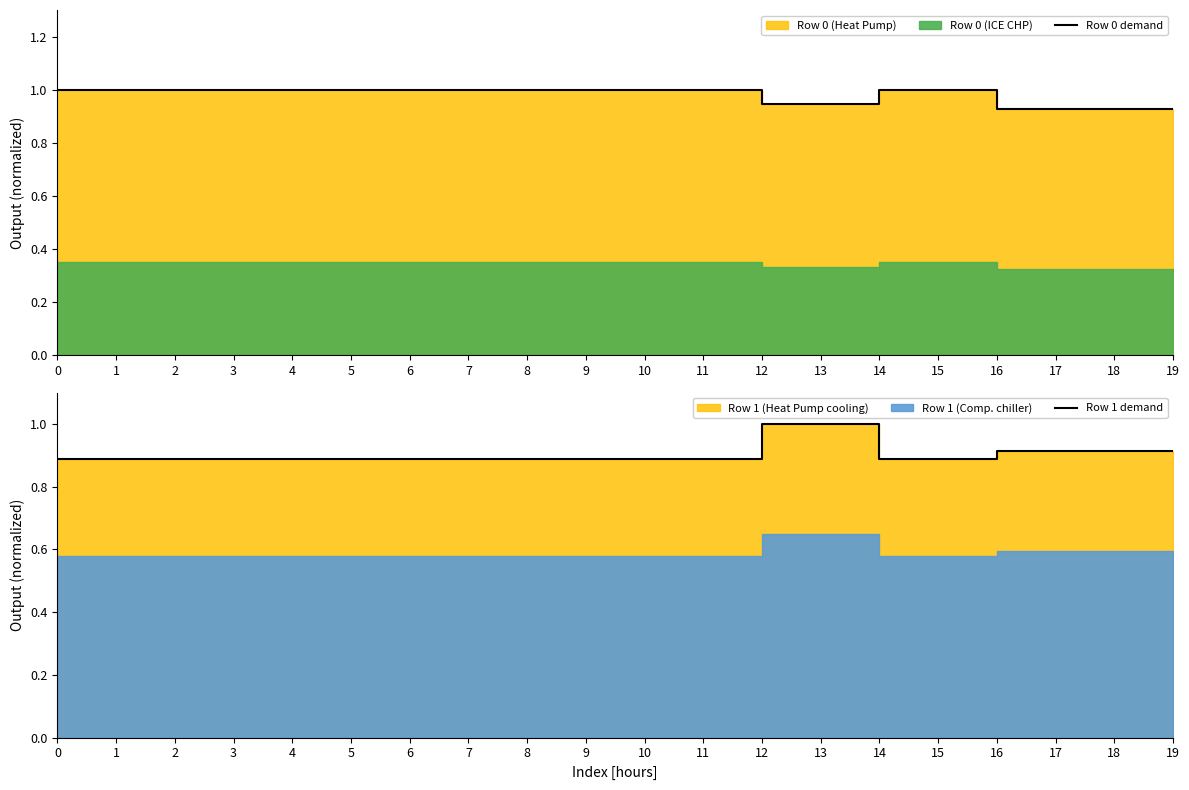

True or false: Row 0 demand has more than 1 interior local peaks.

False